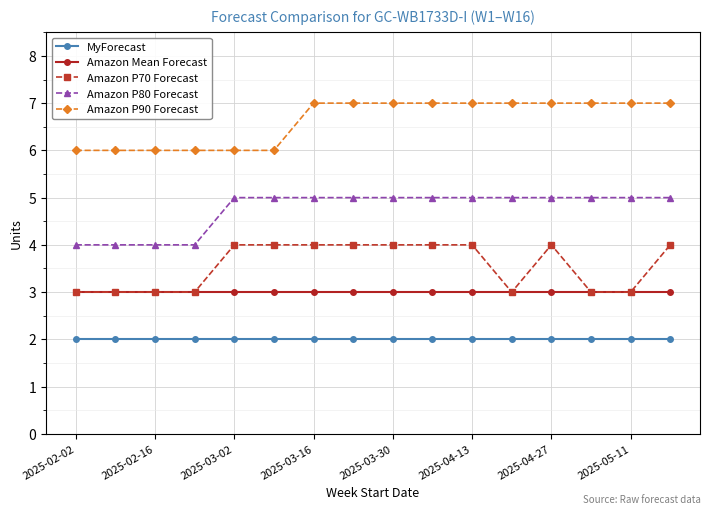

Which series has the largest total across all categories?

Amazon P90 Forecast